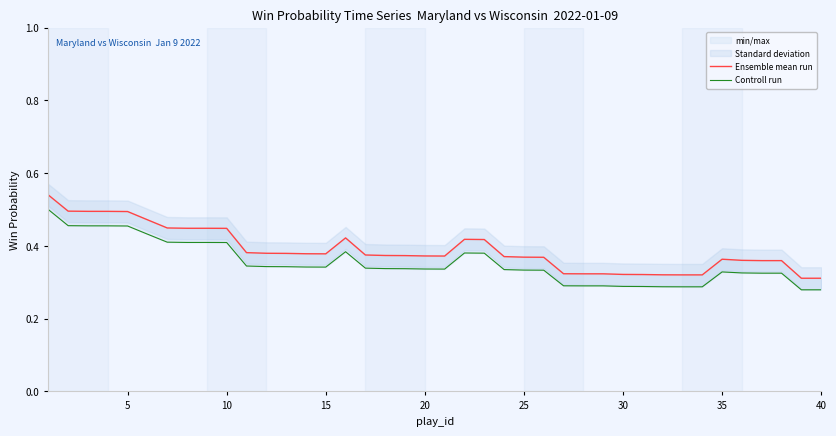

True or false: Controll run and Ensemble mean run intersect in this chart.

False